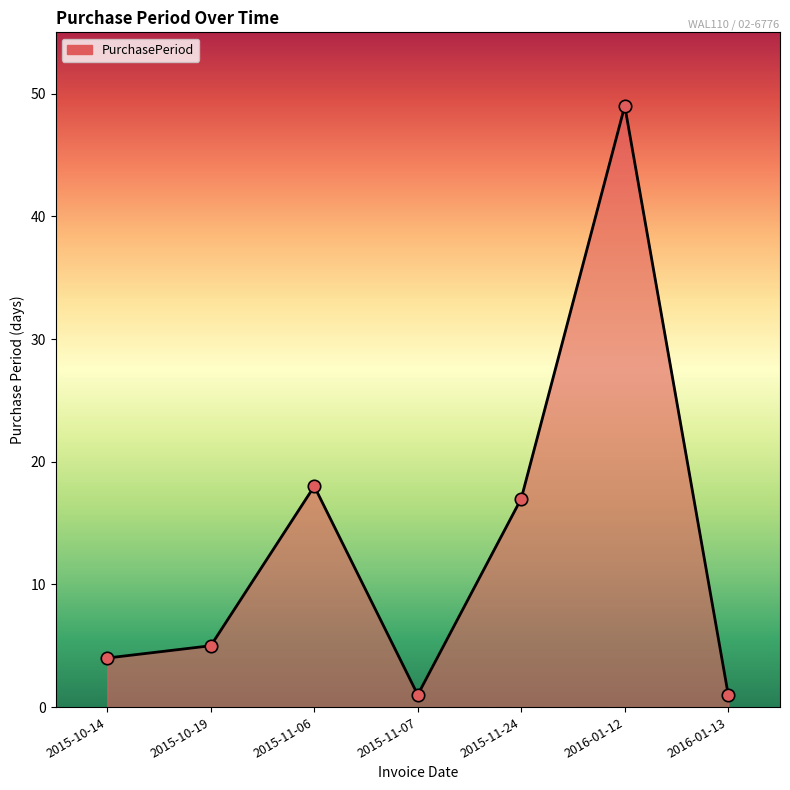

Approximately how many times larger is the value at 2016-01-12 compared to 2016-01-13?

49.0